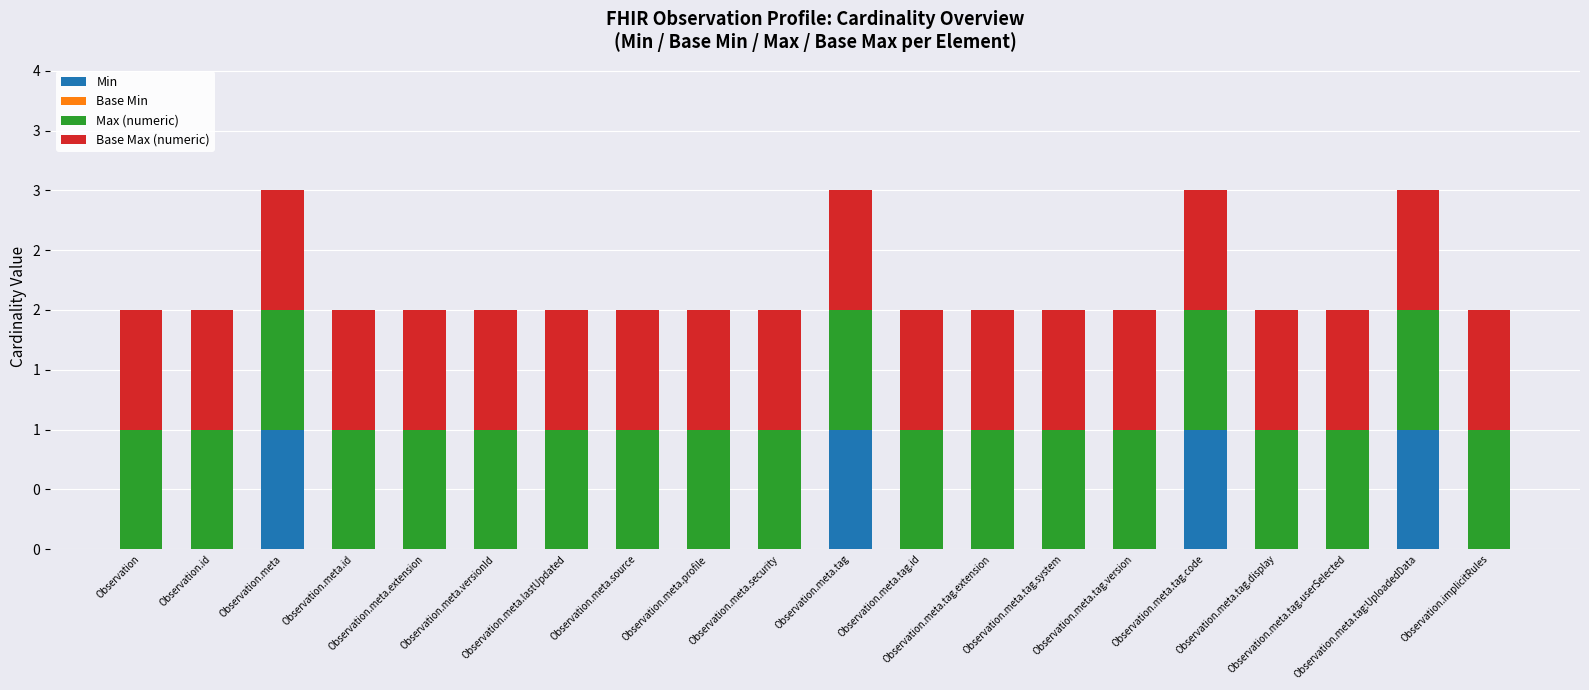

Which series changed the most between Observation.id and Observation.meta.tag.display?

Min